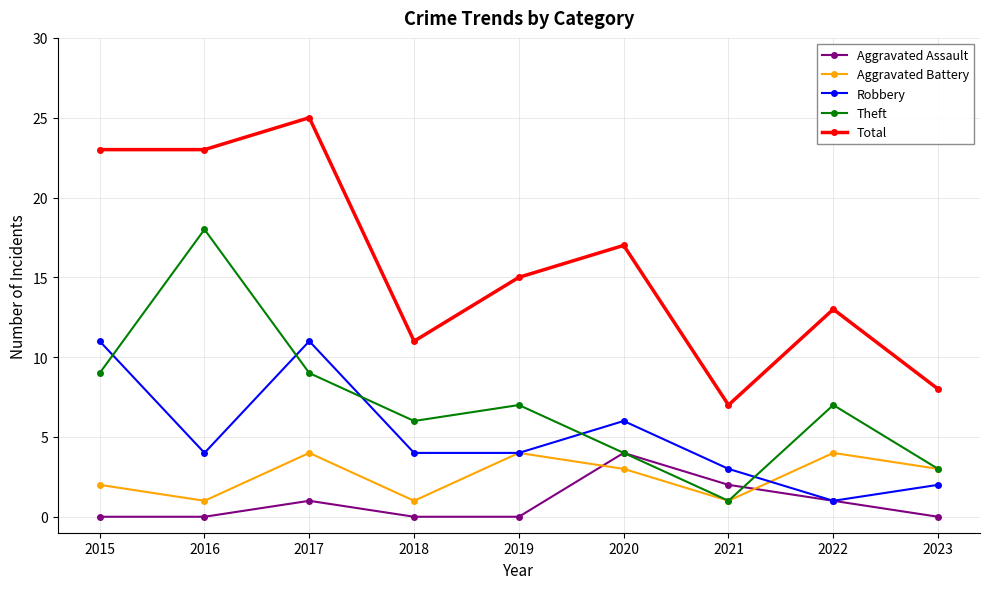

The value of Theft at 2017 is 9. True or false?

True